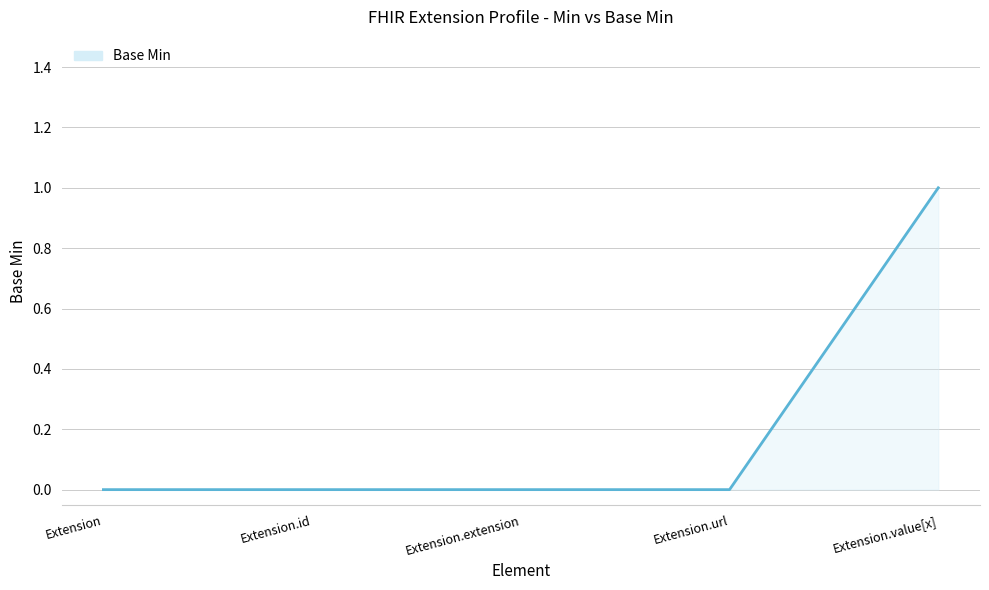

How many series are shown in this chart?

1